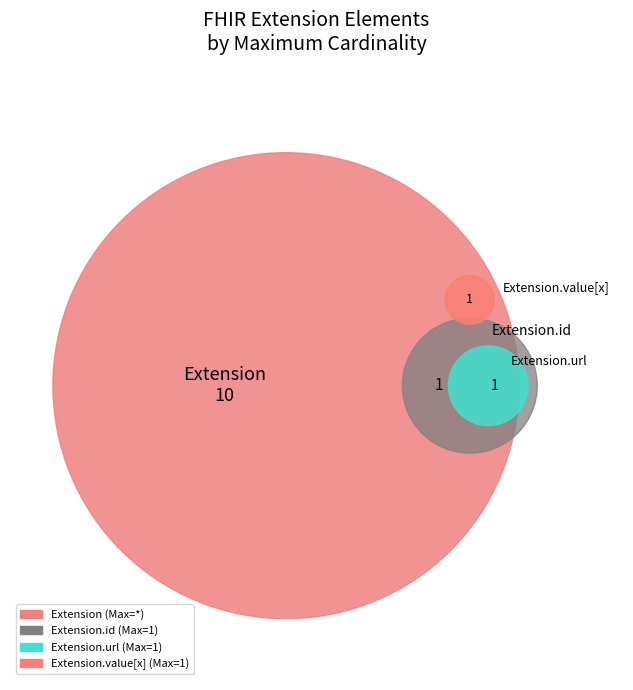

Is Extension.extension the majority of the pie?

No